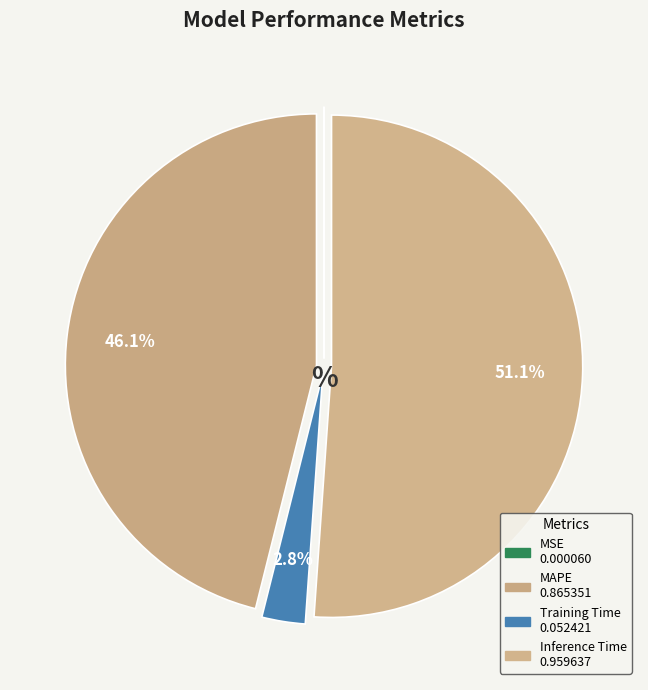

Do Inference Time and Training Time together represent more than half of the pie?

Yes